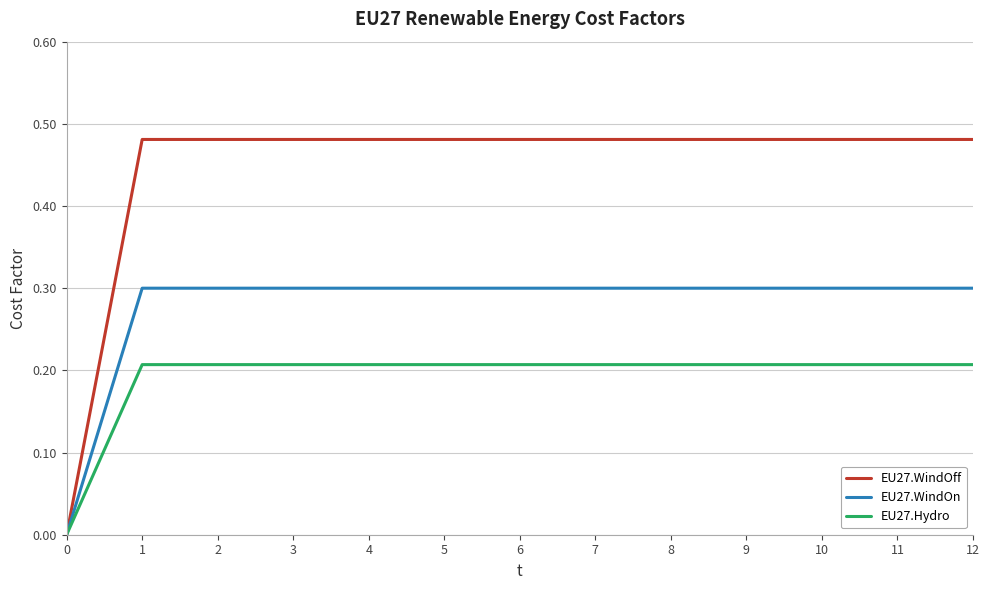

The value of EU27.WindOff at 4 is 0.2. True or false?

False